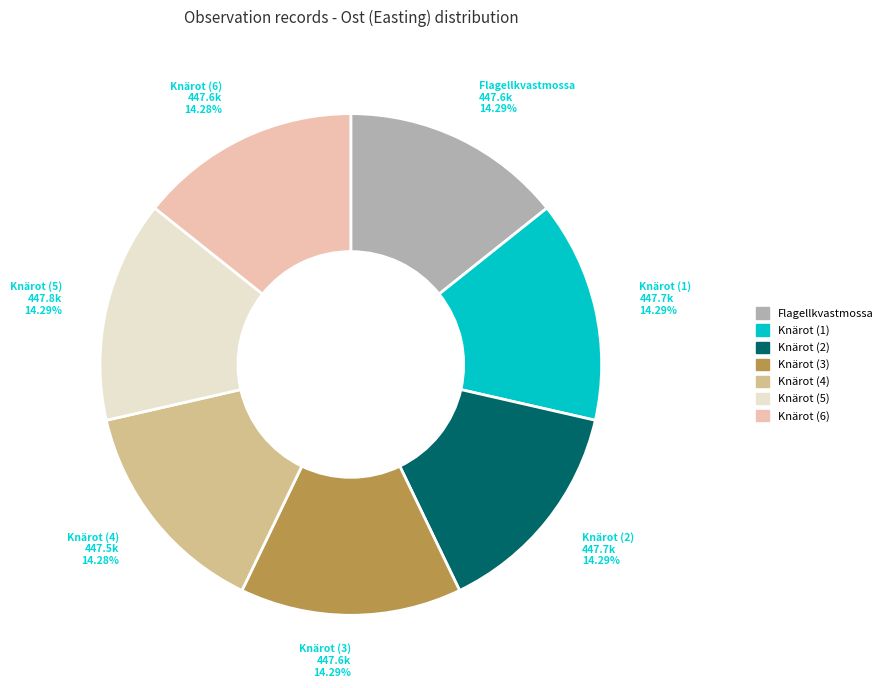

Is there any slice that represents more than half of the pie?

No